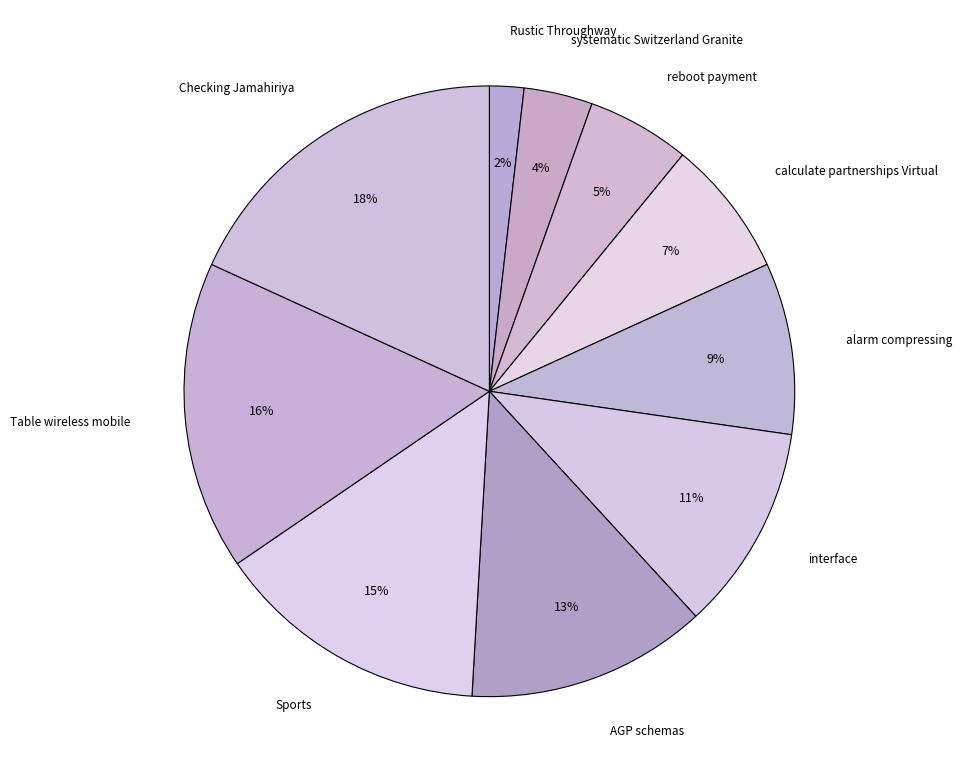

What is the smallest slice in the pie chart?

Rustic Throughway